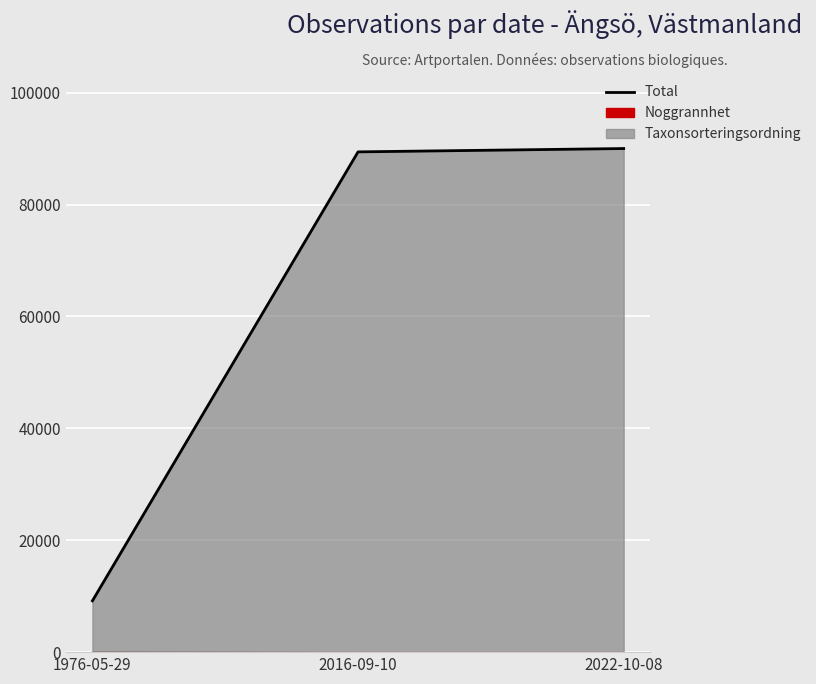

How many data points are less than 89422?

1